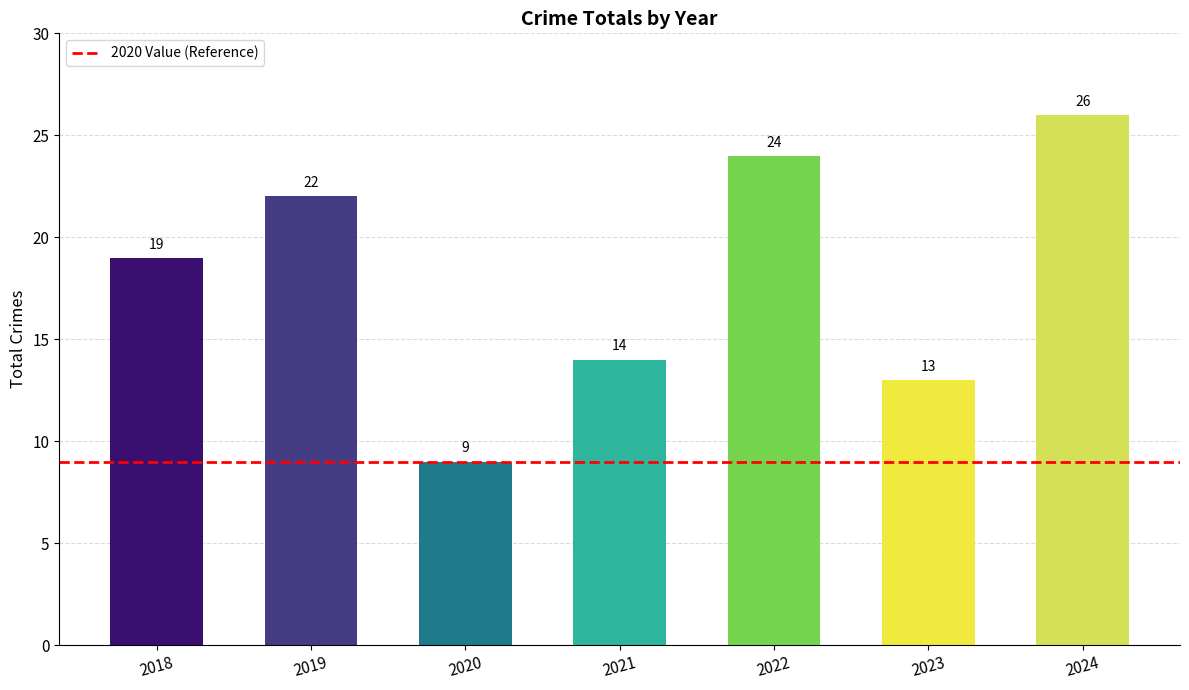

What is the change in value from 2021 to 2024?

+12